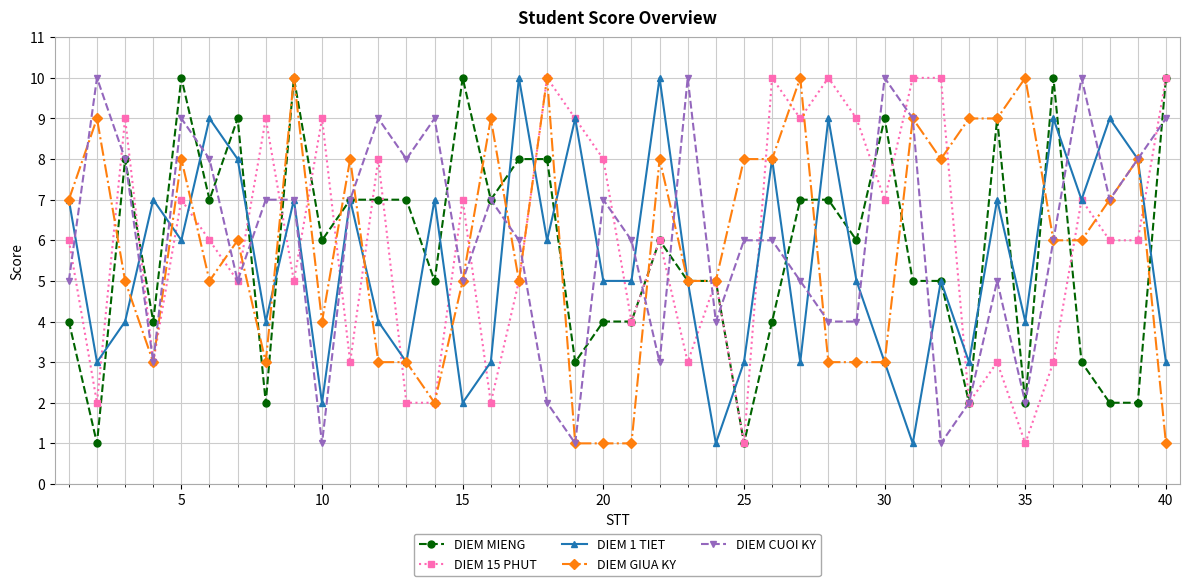

True or false: DIEM MIENG has more than 0 points higher than both neighbors.

True